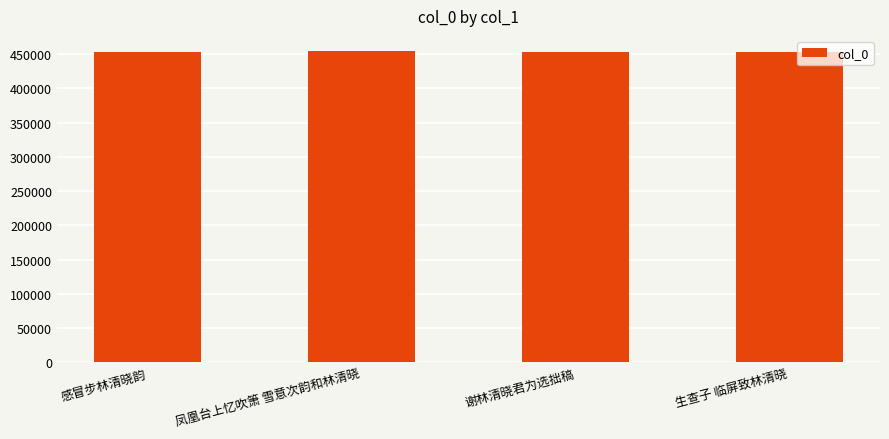

What is the maximum value shown in the chart?

453786